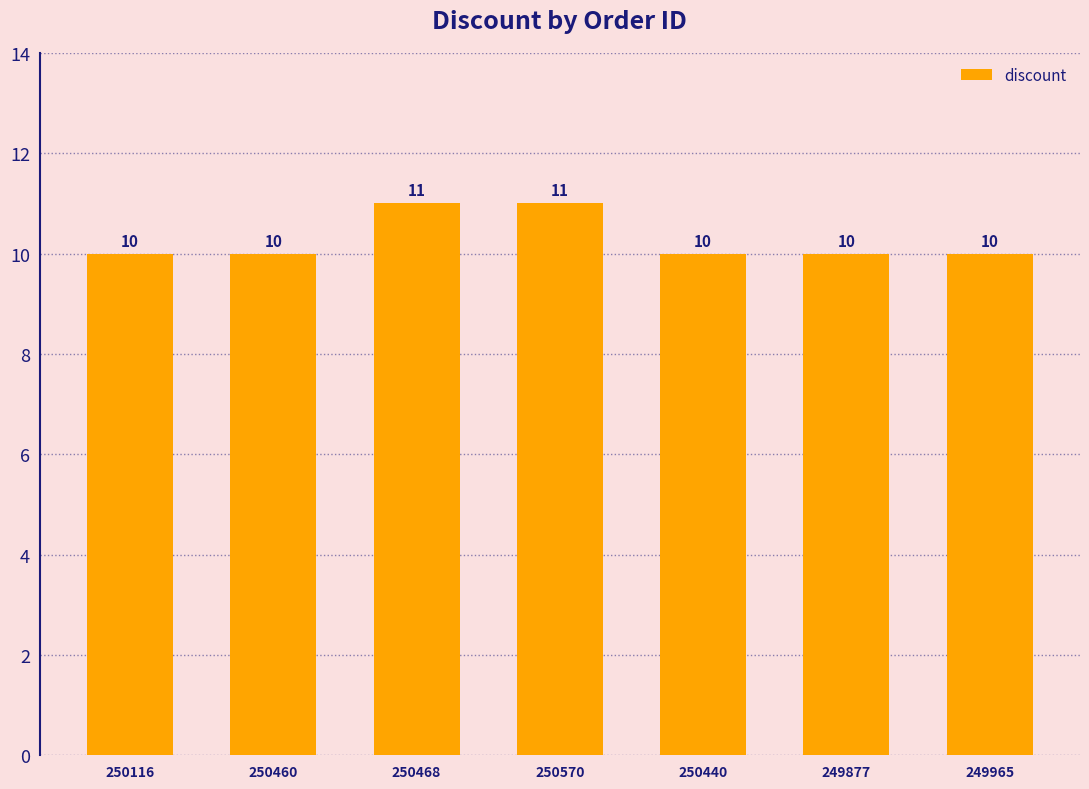

Reading left to right, list all the values displayed in this chart.

250116=10	250460=10	250468=11	250570=11	250440=10	249877=10	249965=10